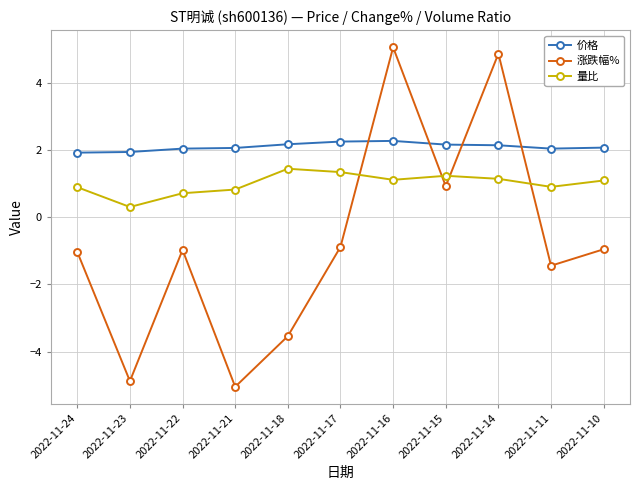

At how many categories does at least one series exceed 0?

11